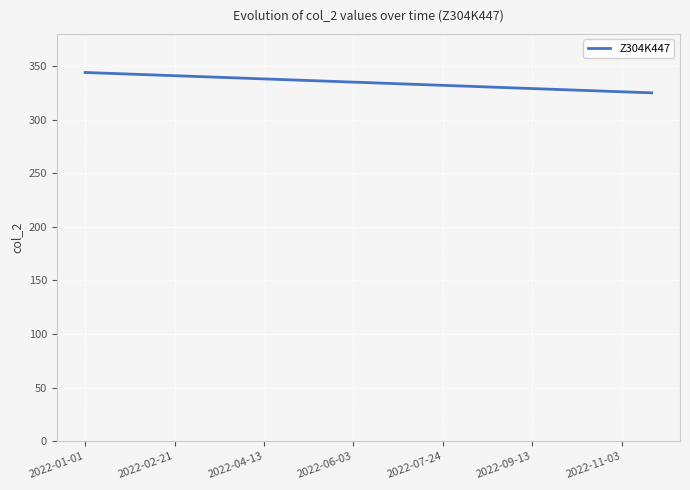

What is the smallest value displayed?

325